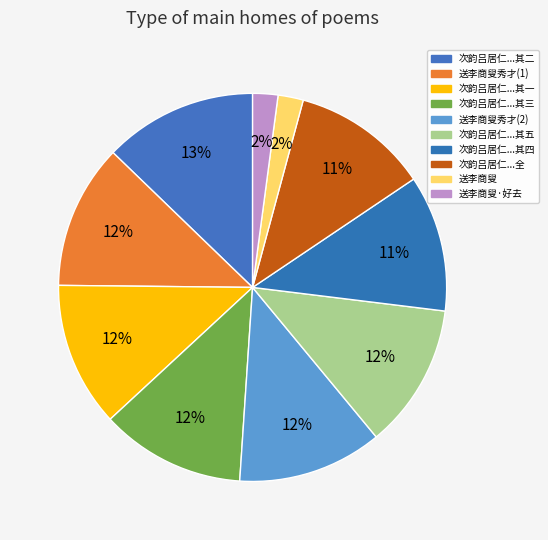

Which category has the smallest portion of the pie?

送李商叟·好去皇华使